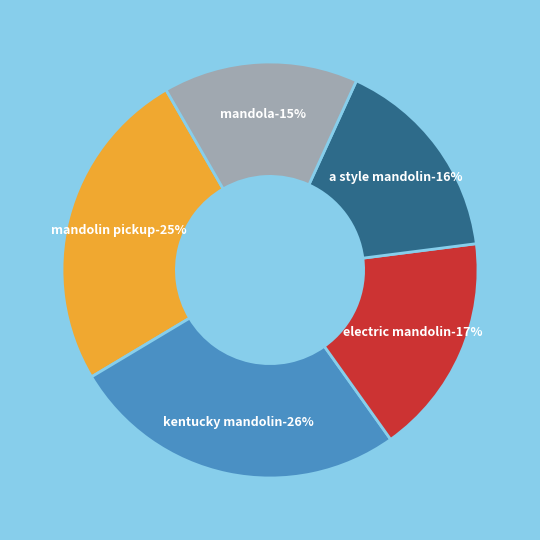

To the nearest percent, what portion does 3 represent?

16%